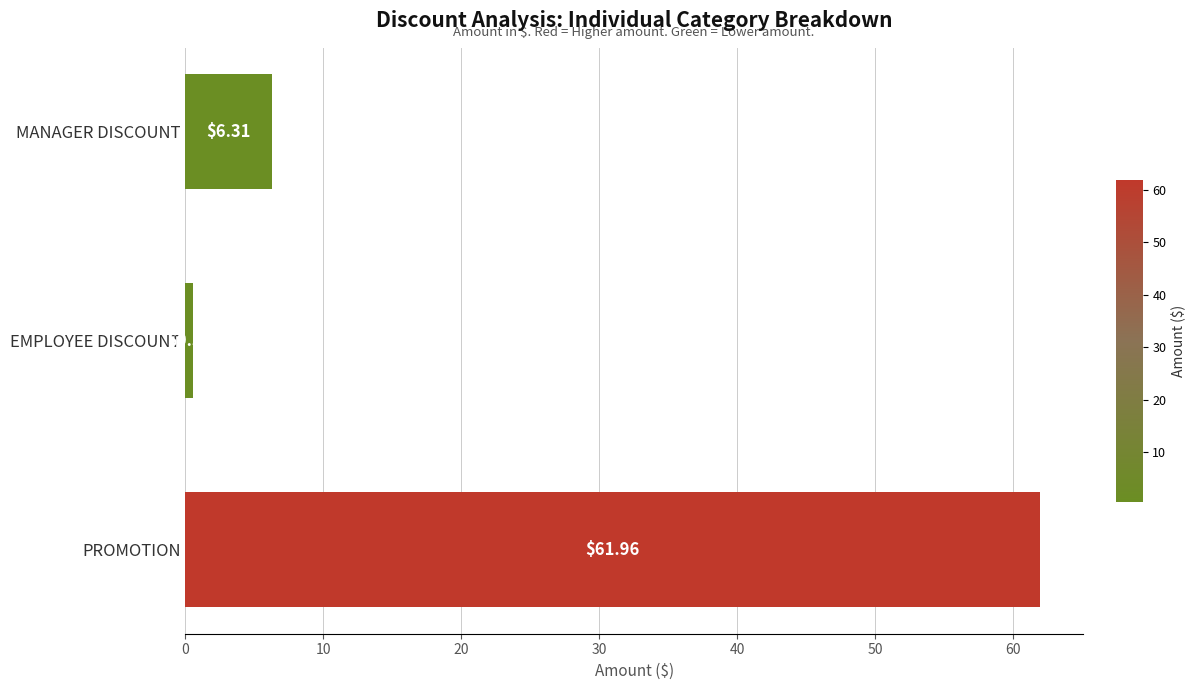

What is the difference between the maximum and minimum values?

61.4